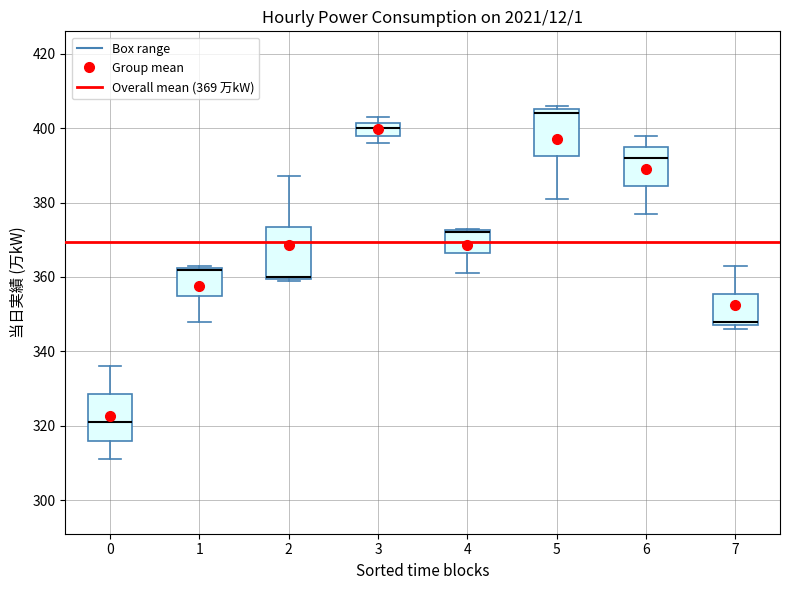

Reading left to right, transcribe this box plot: for each box, give where its median line is, the range the box spans, and where its two whiskers end, as read against the y-axis. The values are not printed on the chart, so give them approximately, as read against the axis.

0: median 322, box 316 to 328, whiskers 312 to 336
1: median 362 (drawn on the box's upper edge), box 356 to 362, whiskers 348 to 364
2: median 360 (drawn on the box's lower edge), box 360 to 374, whiskers 360 to 388
3: median 400, box 398 to 402, whiskers 396 to 404
4: median 372 (drawn on the box's upper edge), box 366 to 372, whiskers 362 to 374
5: median 404, box 392 to 406, whiskers 382 to 406 (just above the box's upper edge)
6: median 392, box 384 to 396, whiskers 378 to 398
7: median 348 (just above the box's lower edge), box 348 to 356, whiskers 346 to 364